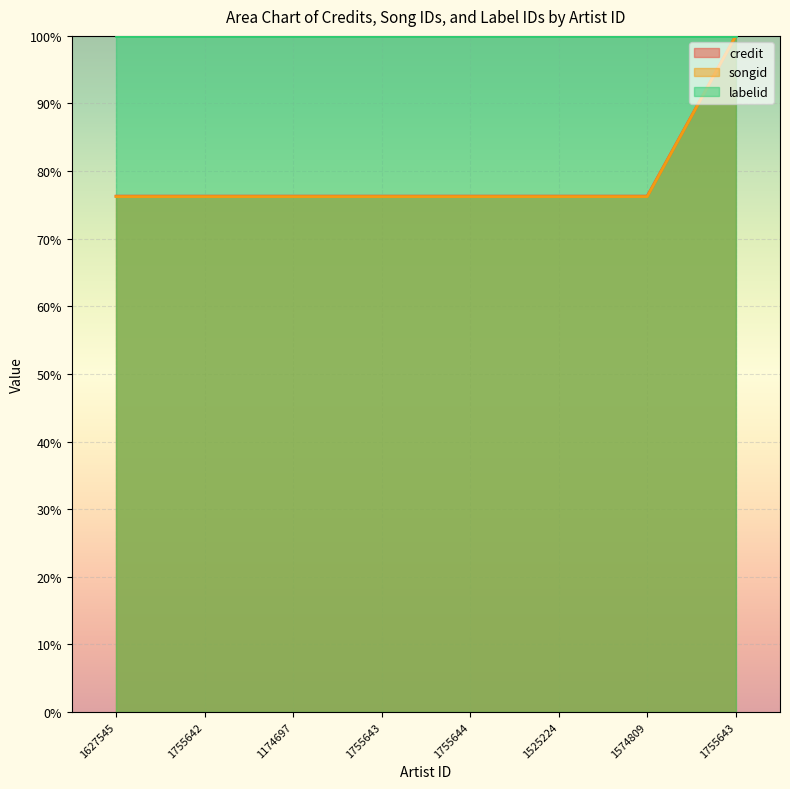

True or false: credit and songid intersect in this chart.

False